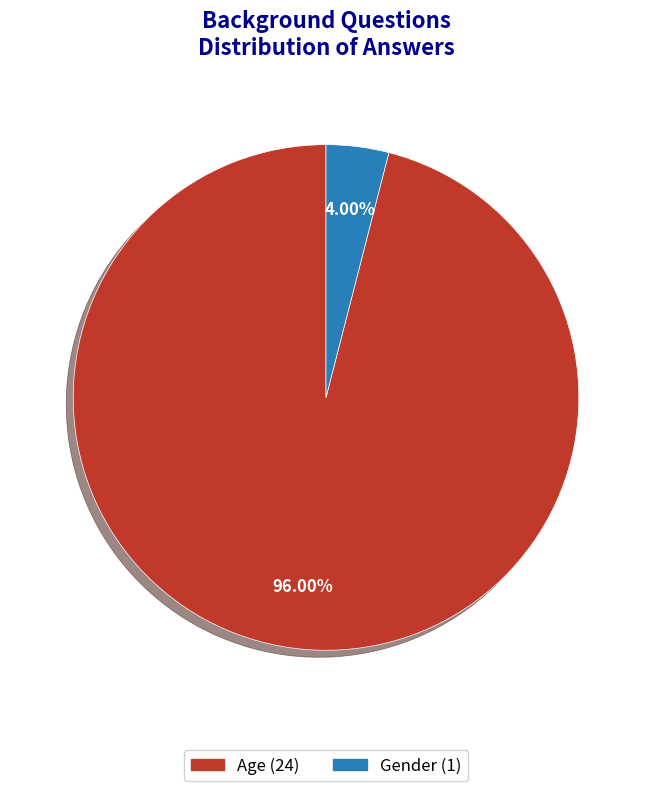

True or false: Gender accounts for 4% of the total.

True